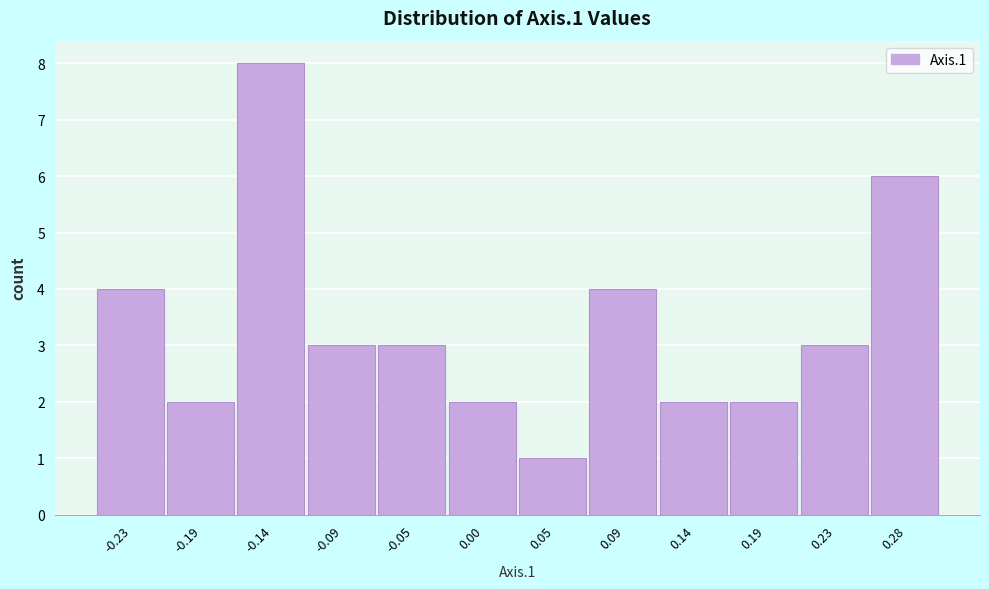

Which range on the x-axis has the tallest bar?

-0.165 to -0.115